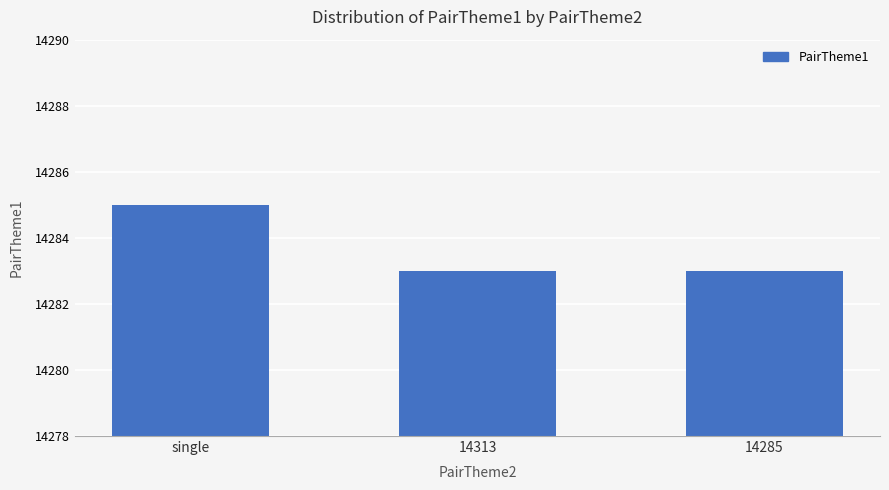

What position from the left is single?

1